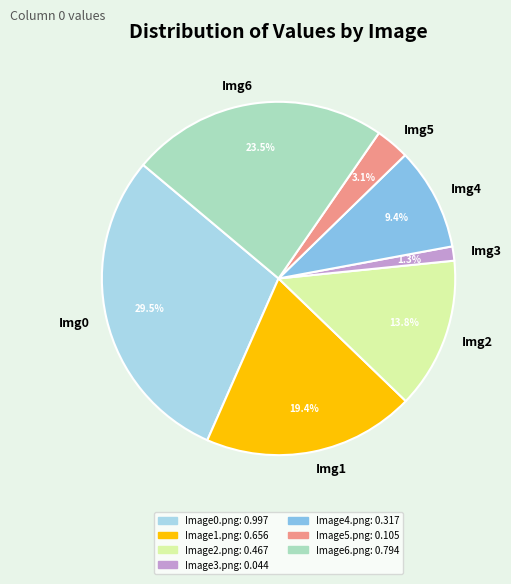

Combined, do Img6 and Img4 account for over 50%?

No